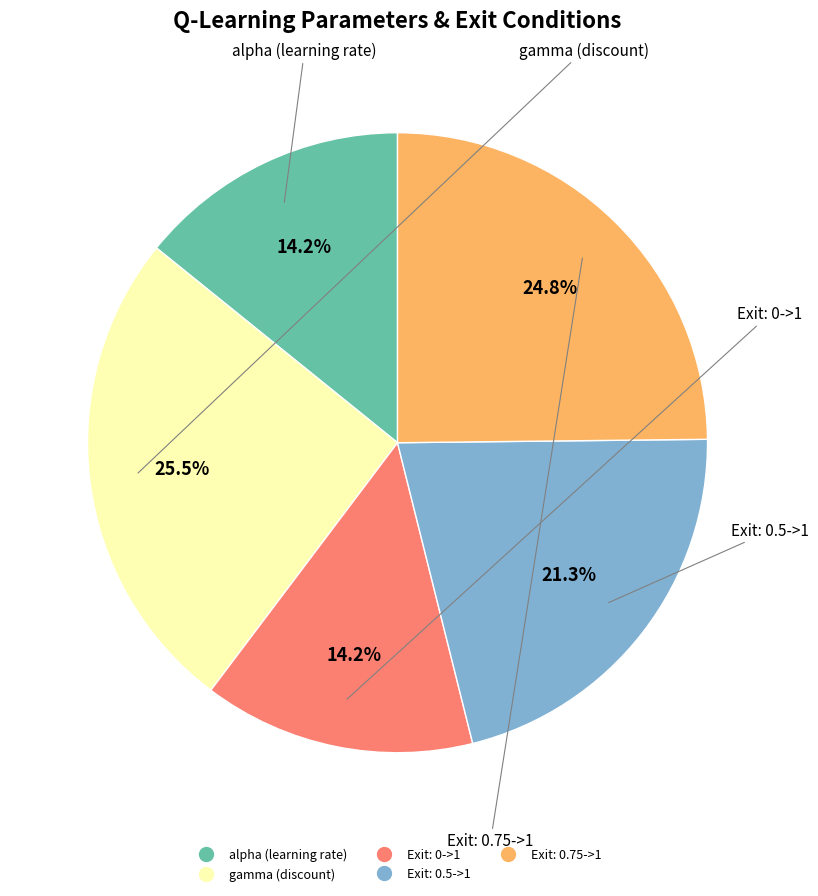

How many segments does this pie chart have?

5